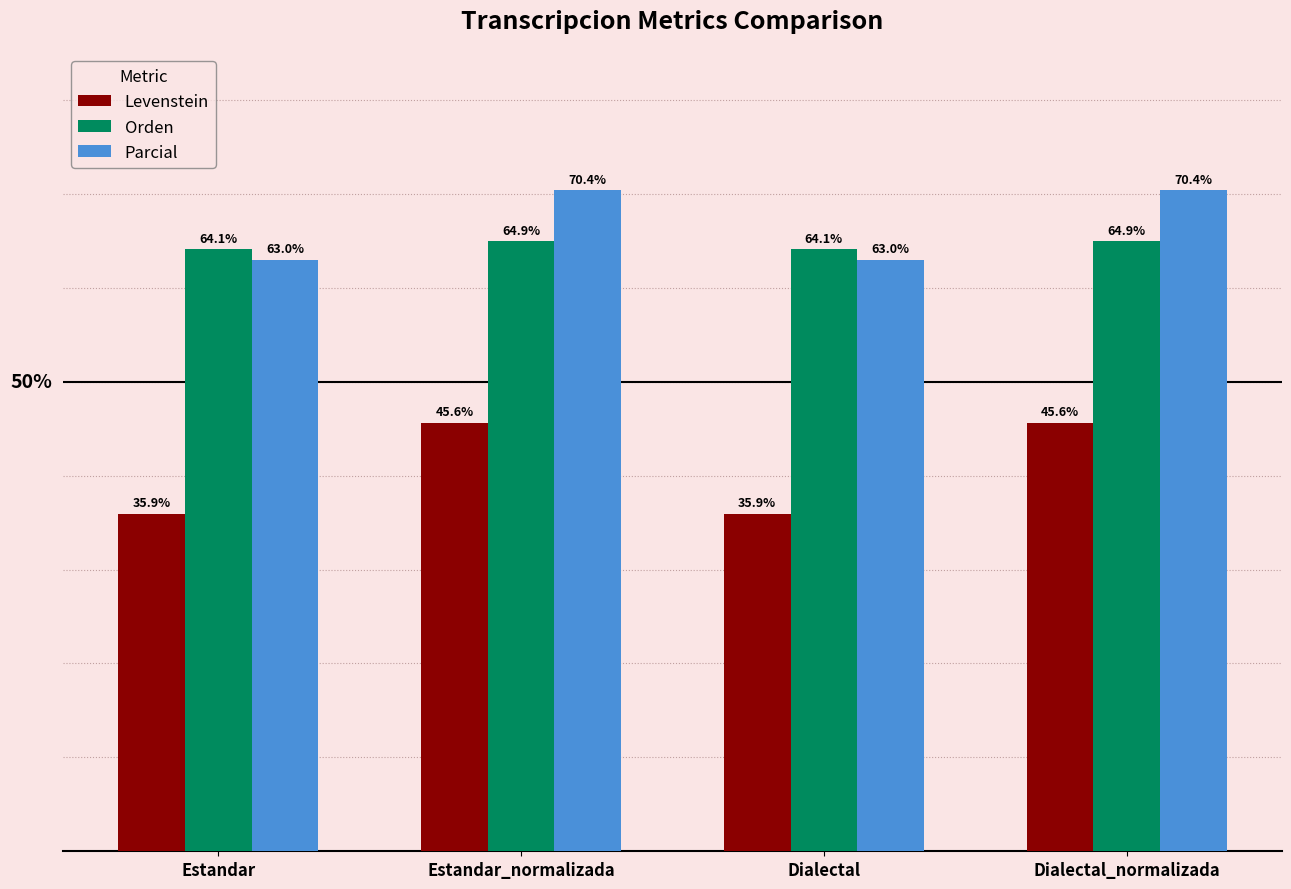

What is the label of the 3rd bar from the left?

Dialectal